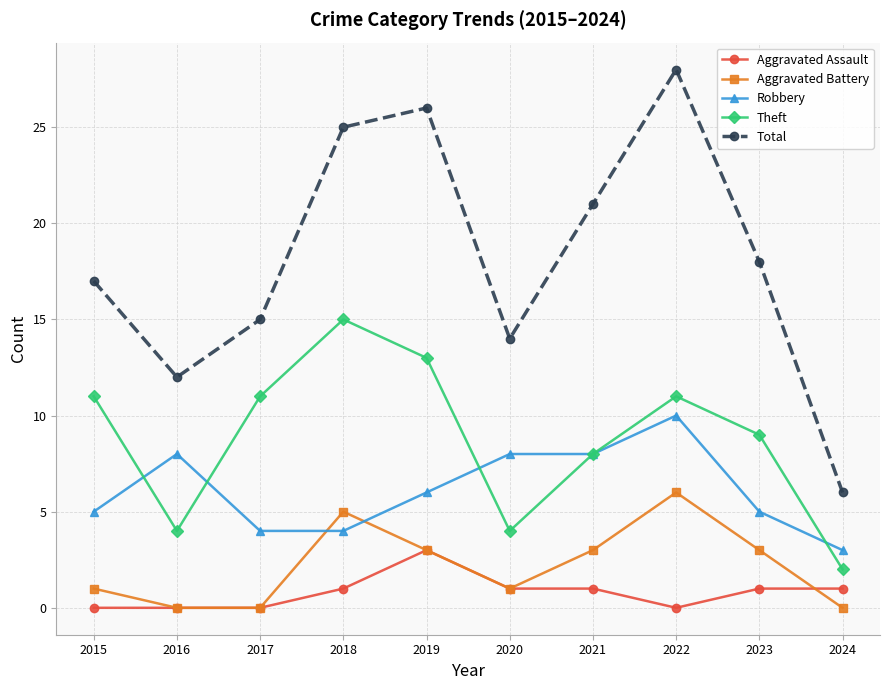

Reading left to right, list all the values displayed in this chart.

Aggravated Assault: 0	0	0	1	3	1	1	0	1	1
Aggravated Battery: 1	0	0	5	3	1	3	6	3	0
Robbery: 5	8	4	4	6	8	8	10	5	3
Theft: 11	4	11	15	13	4	8	11	9	2
Total: 17	12	15	25	26	14	21	28	18	6